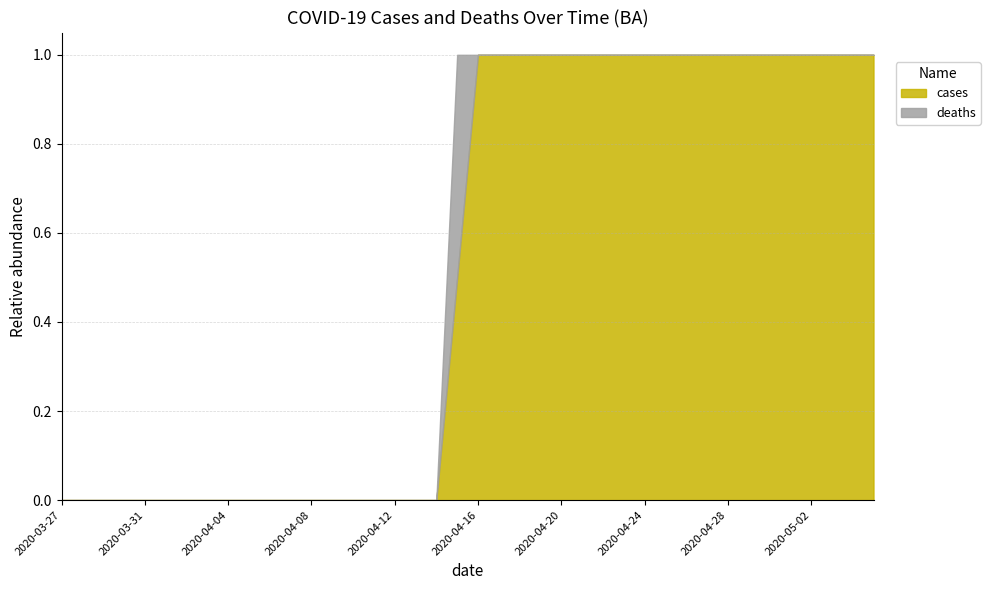

What is the label of the 1st point from the left?

2020-03-27